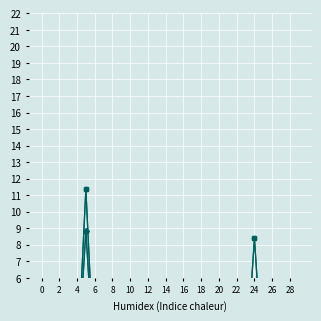

What is the average value of the CMC_FDV series?

1.1